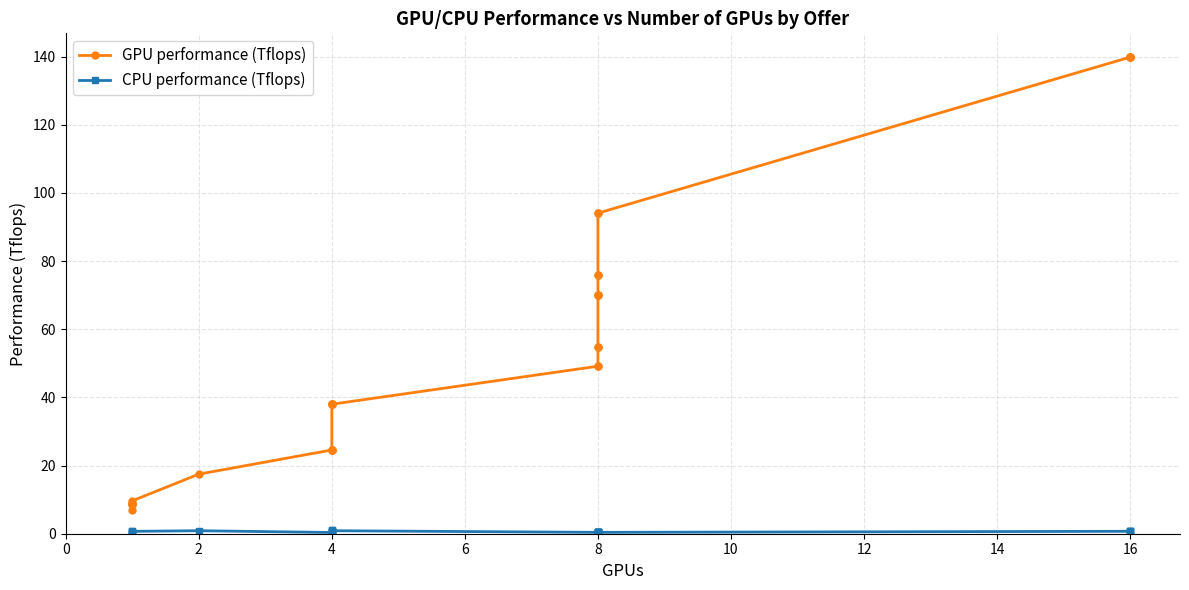

True or false: GPU performance (Tflops) has a value of 8.9 at 0.

False